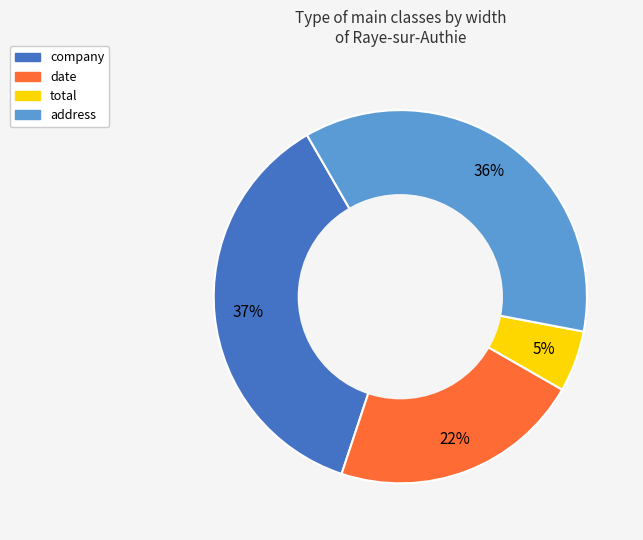

Do date and address together represent more than half of the pie?

Yes